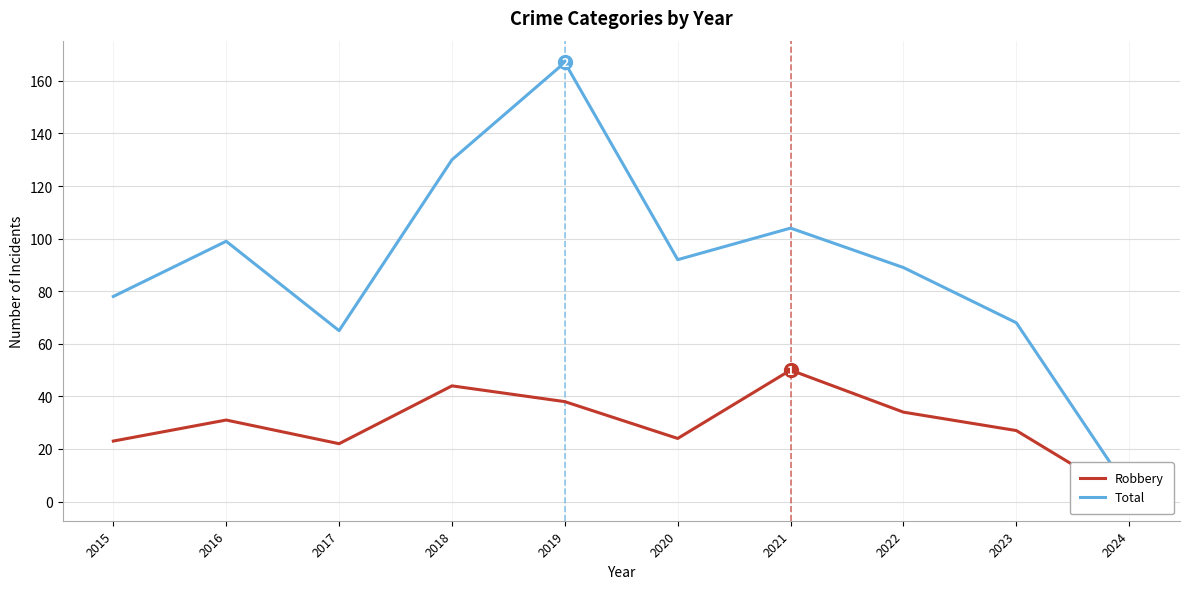

At which label does Total reach its peak?

2019